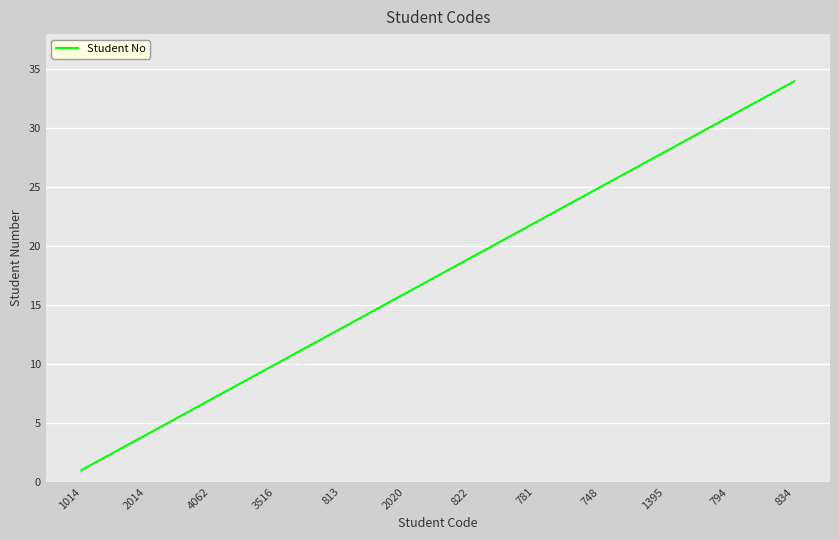

What is the difference between the maximum and minimum values?

33